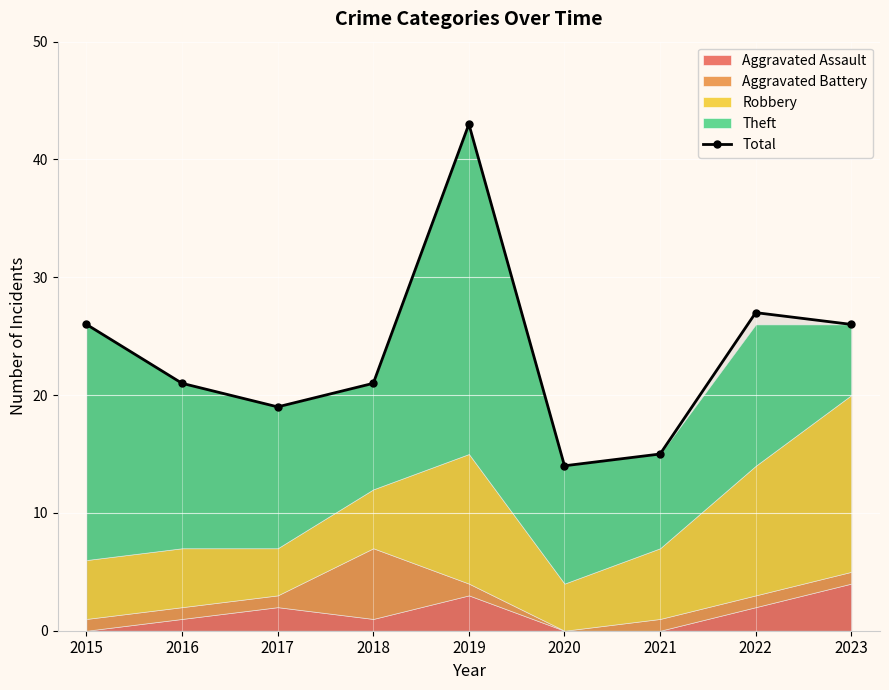

The value at 2015 is 26. True or false?

True